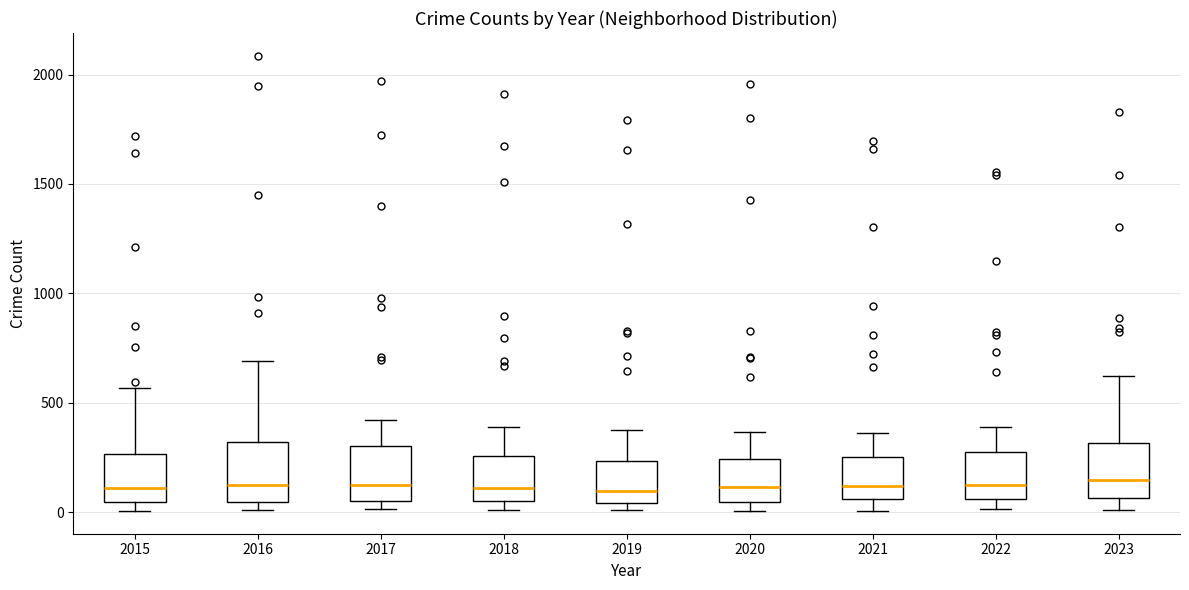

Where is the upper edge of the box at x = 2017 on the y-axis? The values are not printed on the chart, so give them approximately, as read against the axis.

300